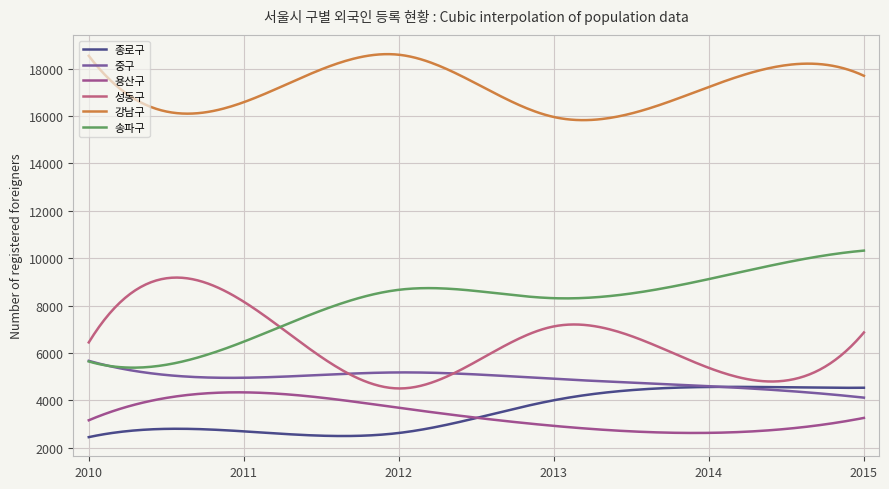

Rank the categories by 송파구 value from highest to lowest.

2015, 2014, 2012, 2013, 2011, 2010